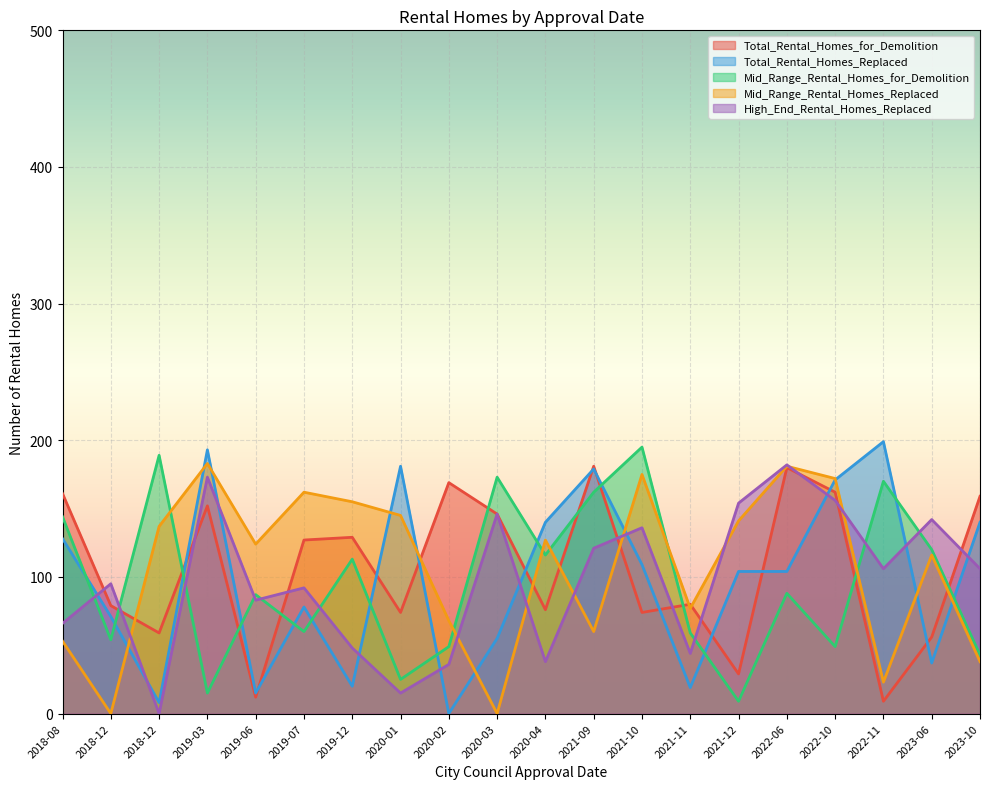

Is the value of Total_Rental_Homes_Replaced at 2020-01 greater than the value of High_End_Rental_Homes_Replaced at 2018-08?

Yes